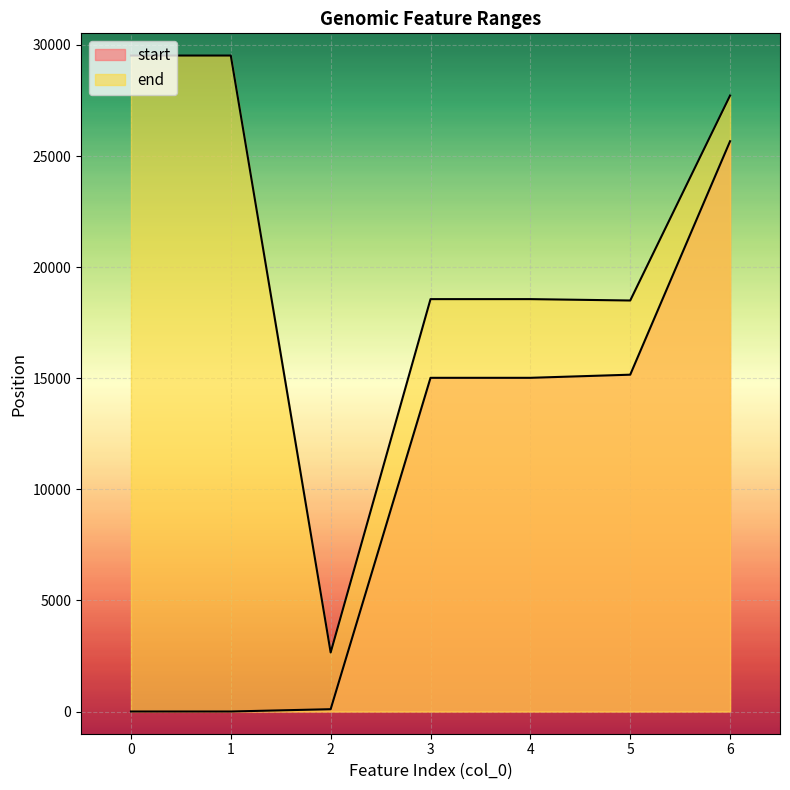

Between 2 and 3, which series saw the biggest shift?

end